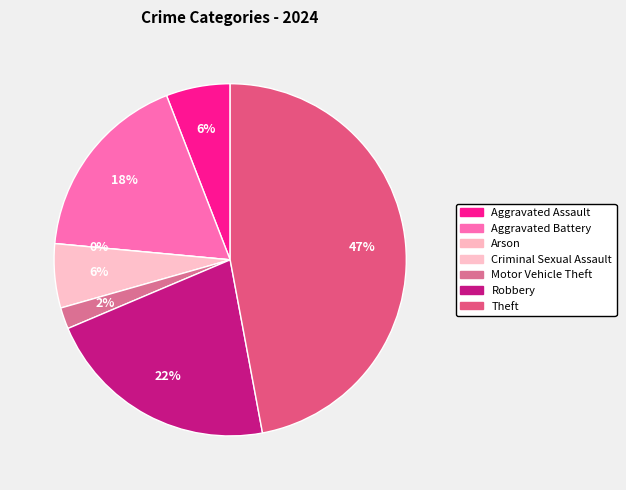

To the nearest percent, what is the difference between the largest and smallest slice percentages?

47%